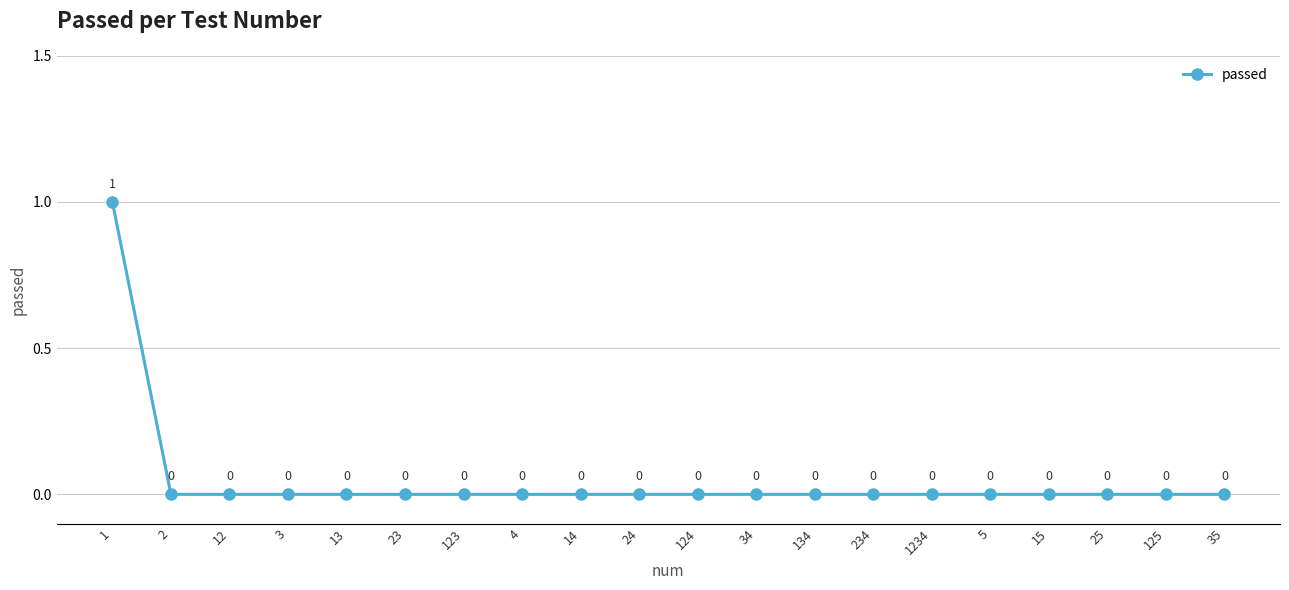

The value at 124 is 0. True or false?

True